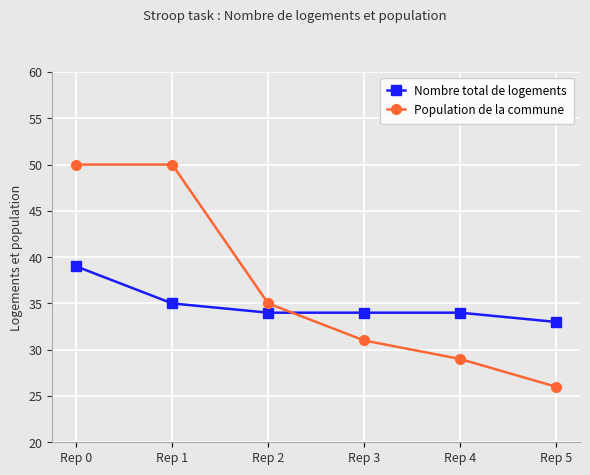

Reading left to right, list all the values displayed in this chart.

Nombre total de logements: Rep 0=39	Rep 1=35	Rep 2=34	Rep 3=34	Rep 4=34	Rep 5=33
Population de la commune: Rep 0=50	Rep 1=50	Rep 2=35	Rep 3=31	Rep 4=29	Rep 5=26